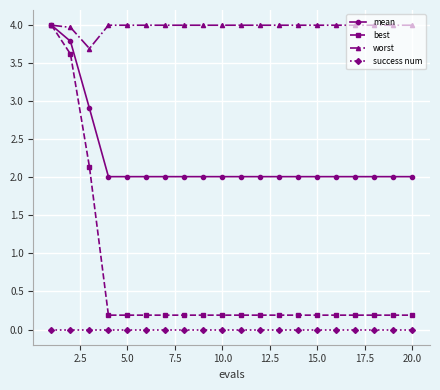

True or false: success num and best cross at least once.

False